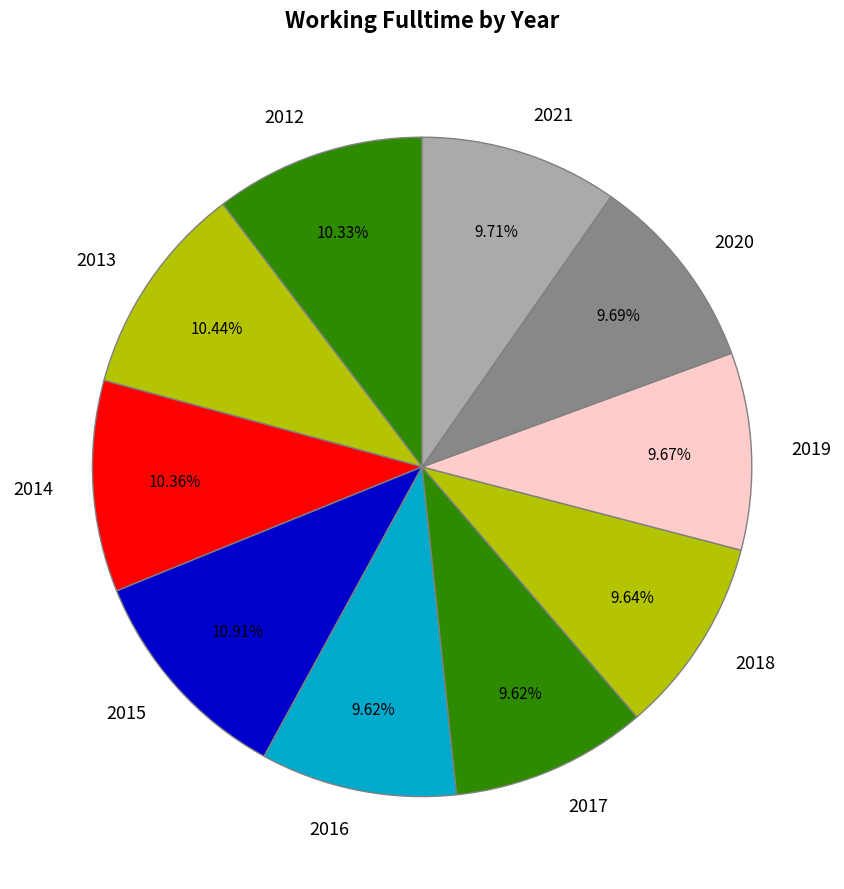

What is the ratio of the value at 2021 to the value at 2015?

0.9